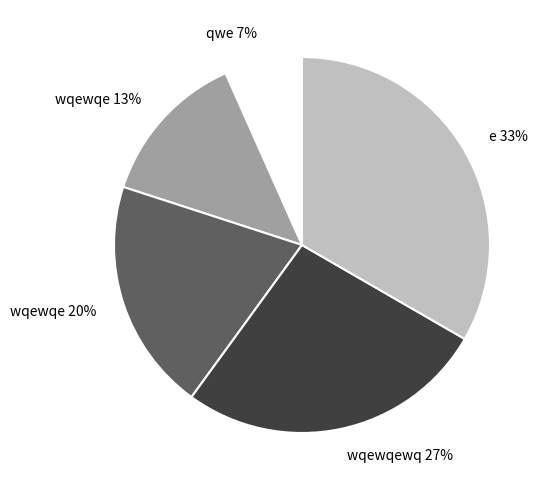

Count the number of slices in the pie.

5